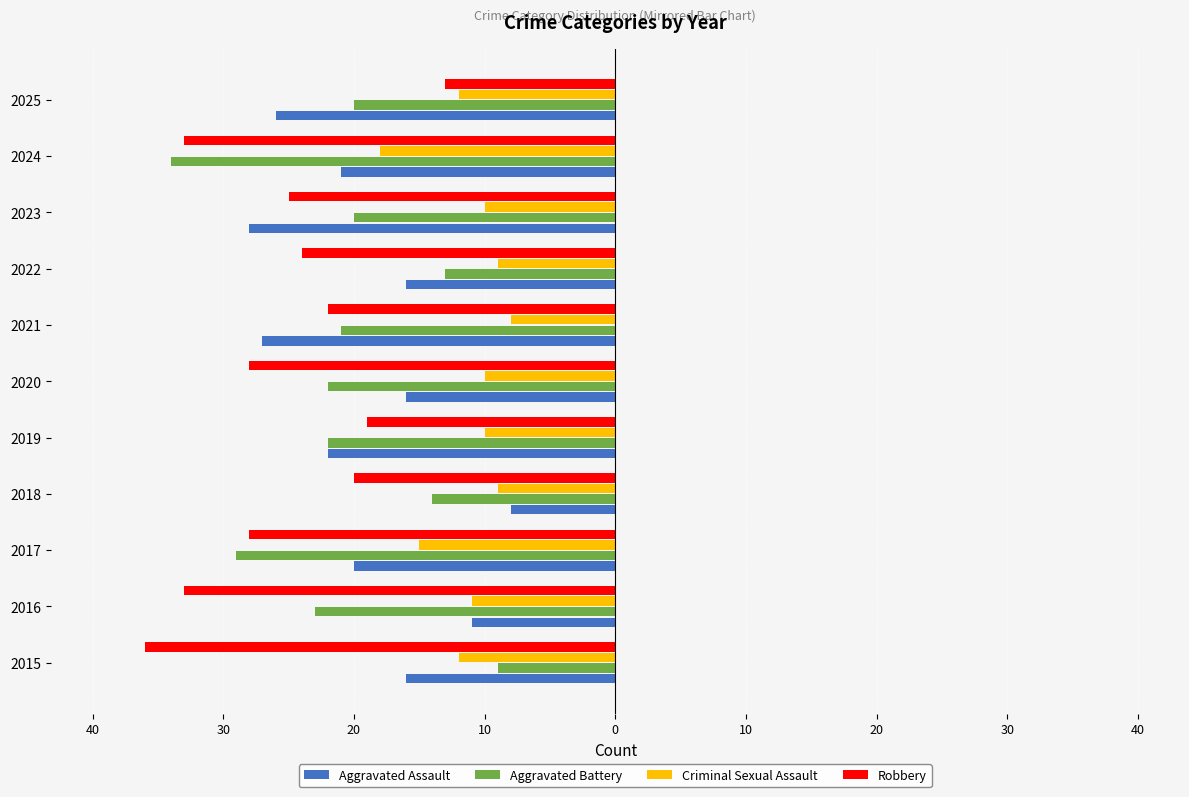

What is the value of the Aggravated Assault bar at the 2nd from the left?

-11